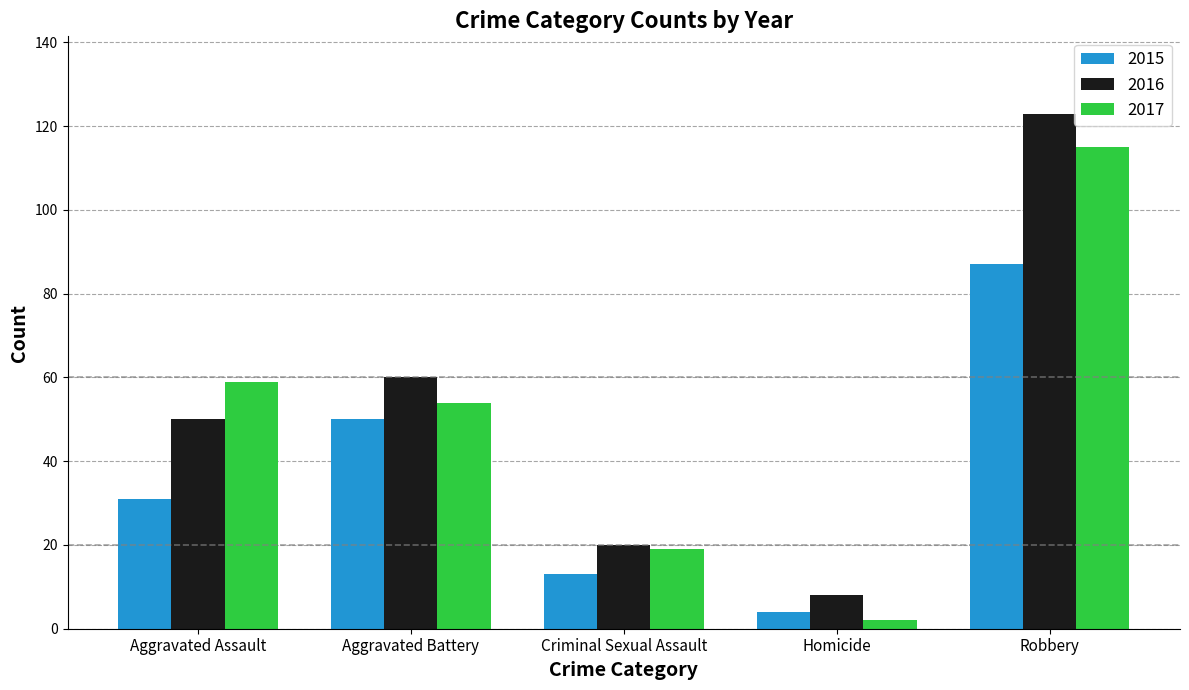

How many categories are shown in the chart?

5